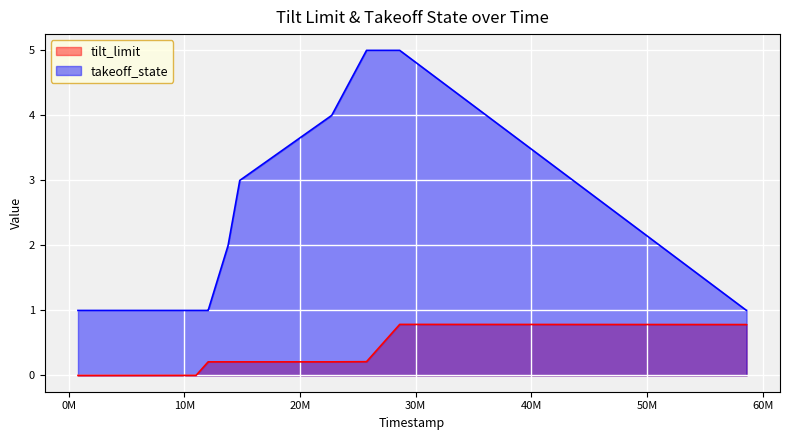

The value of takeoff_state at 801000 is 0.3. True or false?

False